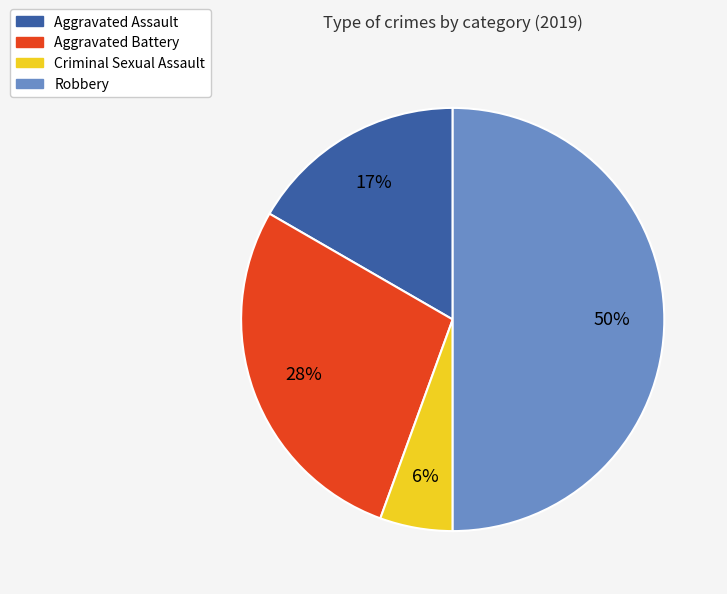

To the nearest percent, what portion does Robbery represent?

50%